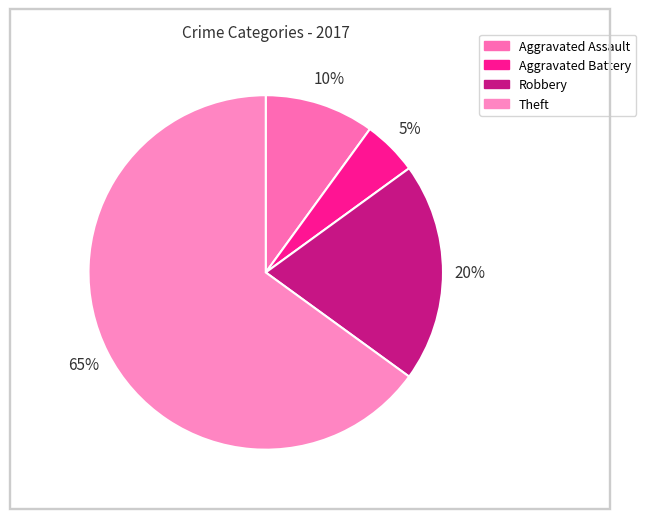

To the nearest percent, what portion does Aggravated Battery represent?

5%